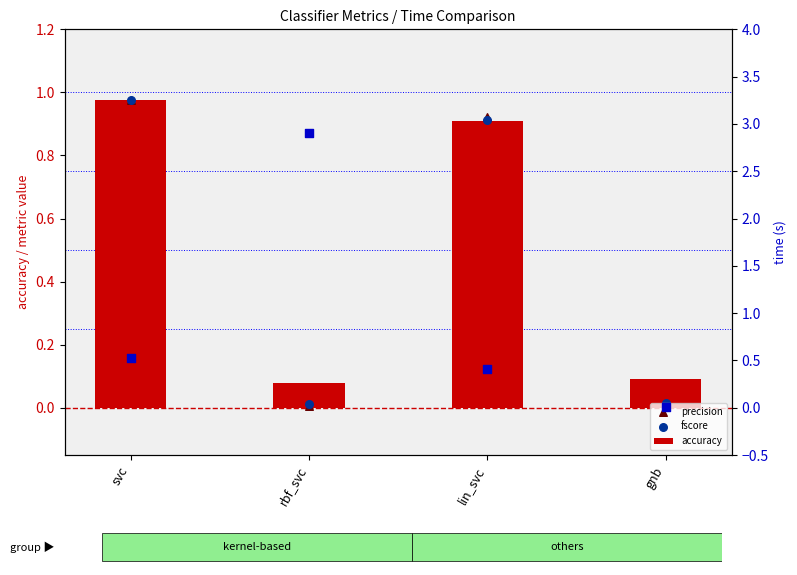

Is the value of accuracy at svc greater than the value of precision at gnb?

Yes